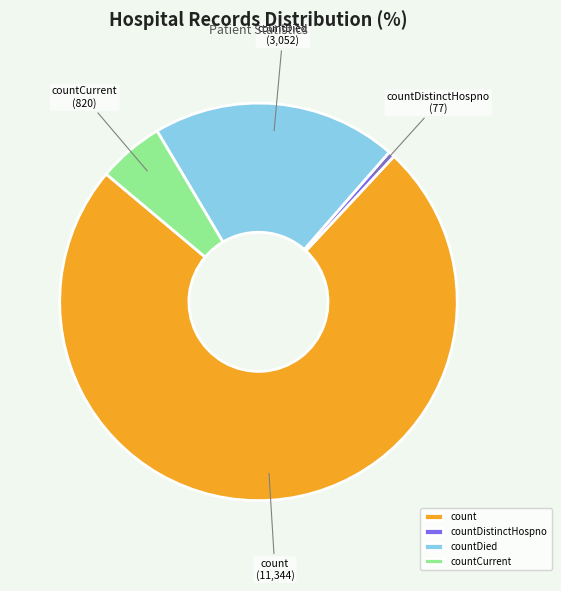

How many segments does this pie chart have?

4